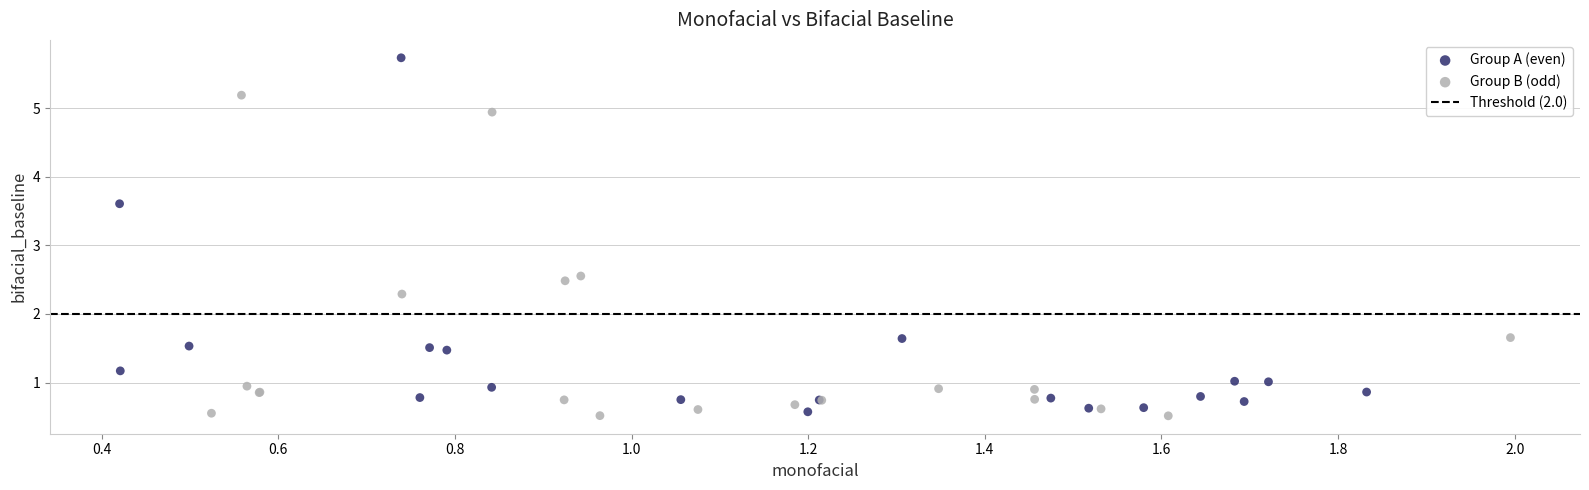

Which series contains the lowest Y value?

Group B (odd)